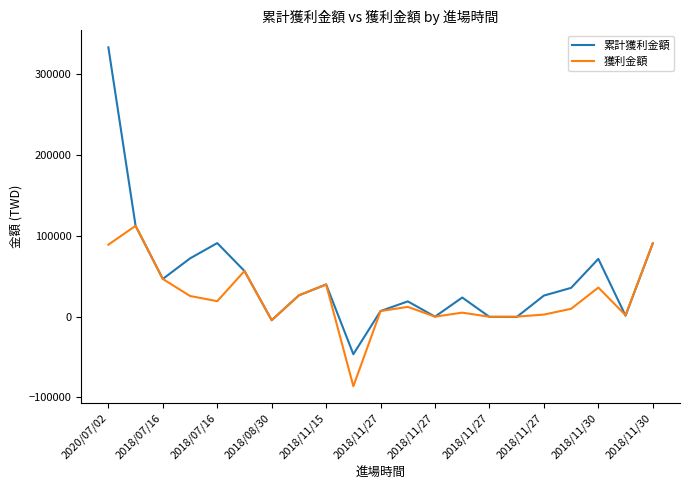

What is the greatest value displayed?

333162